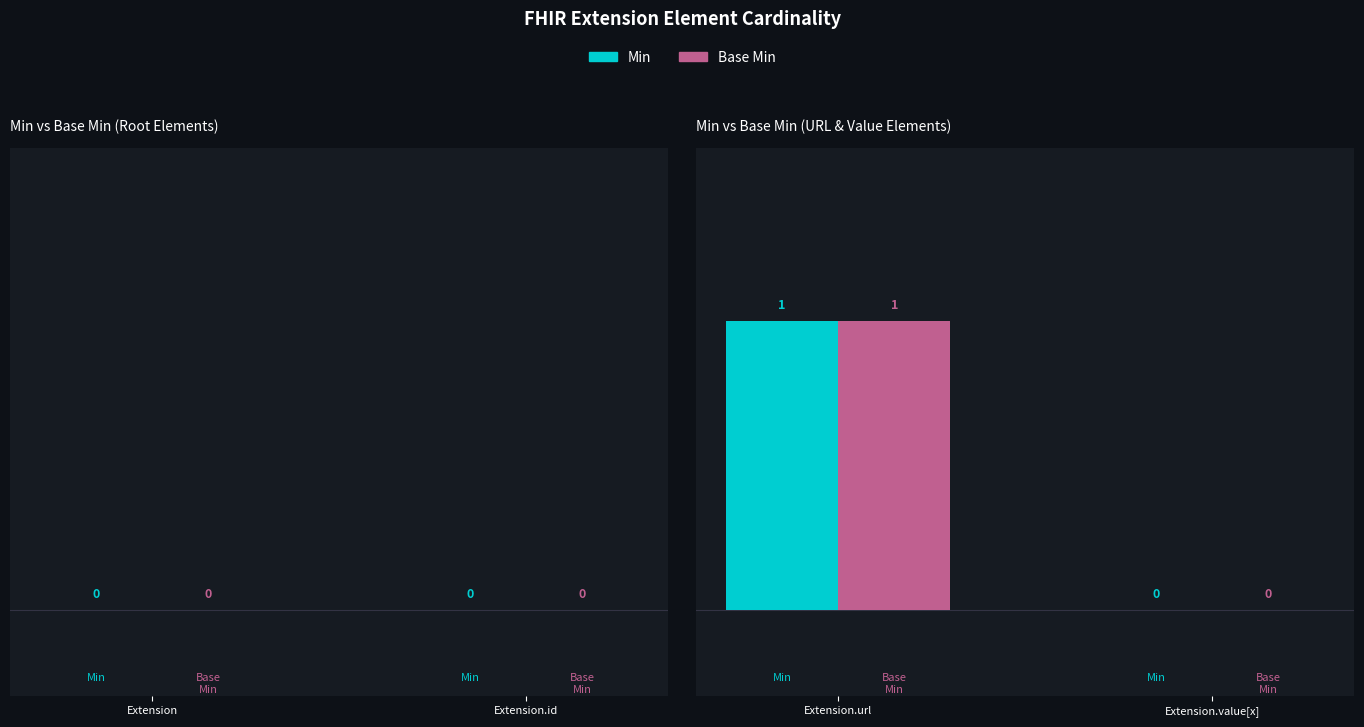

The Base Min series shows 0 at Extension.value[x]. True or false?

True